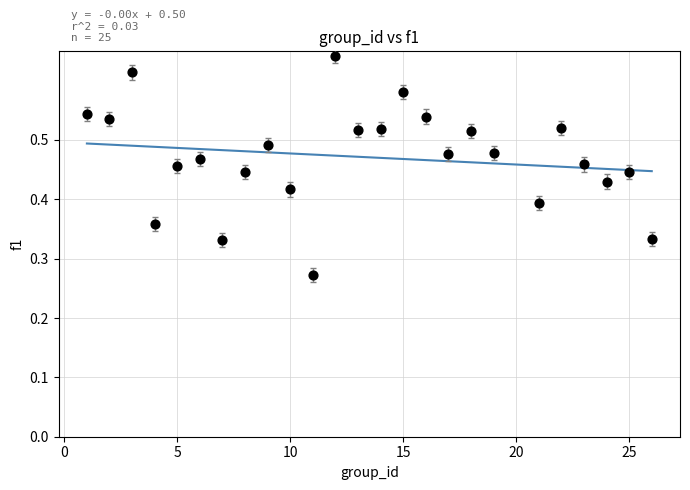

What is the range of X values (max minus min)?

25.0